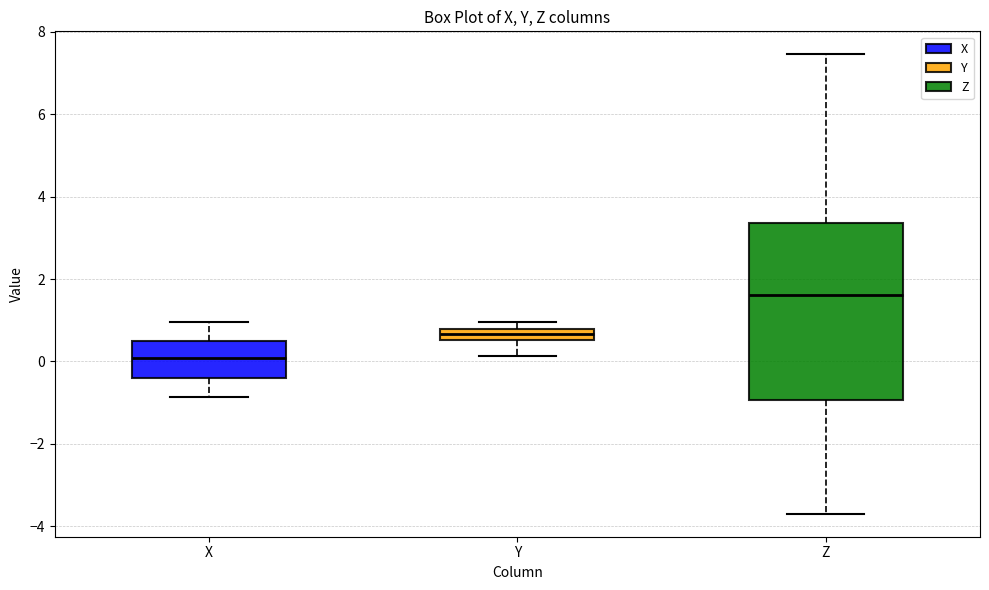

Which box's median line is the highest?

Z